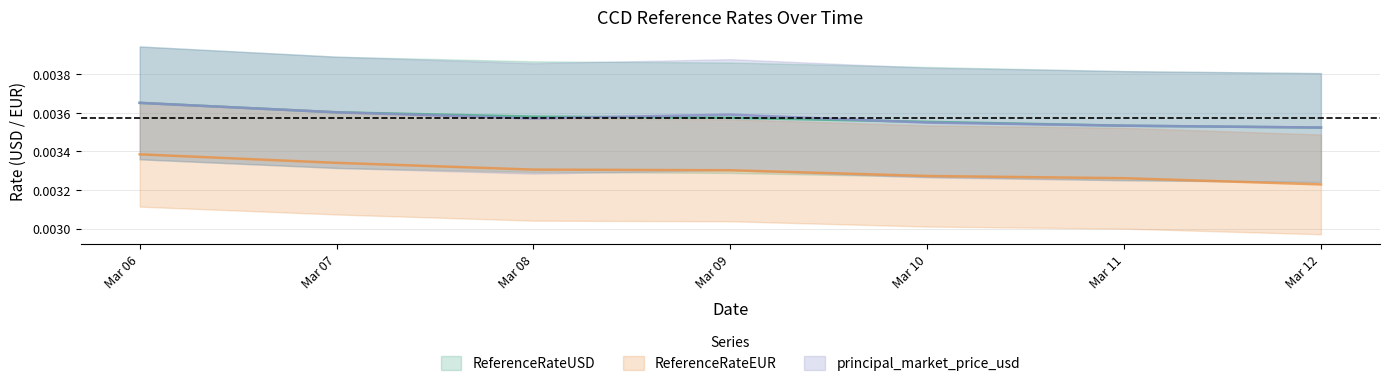

How many ReferenceRateEUR values are between 0 and 1?

7